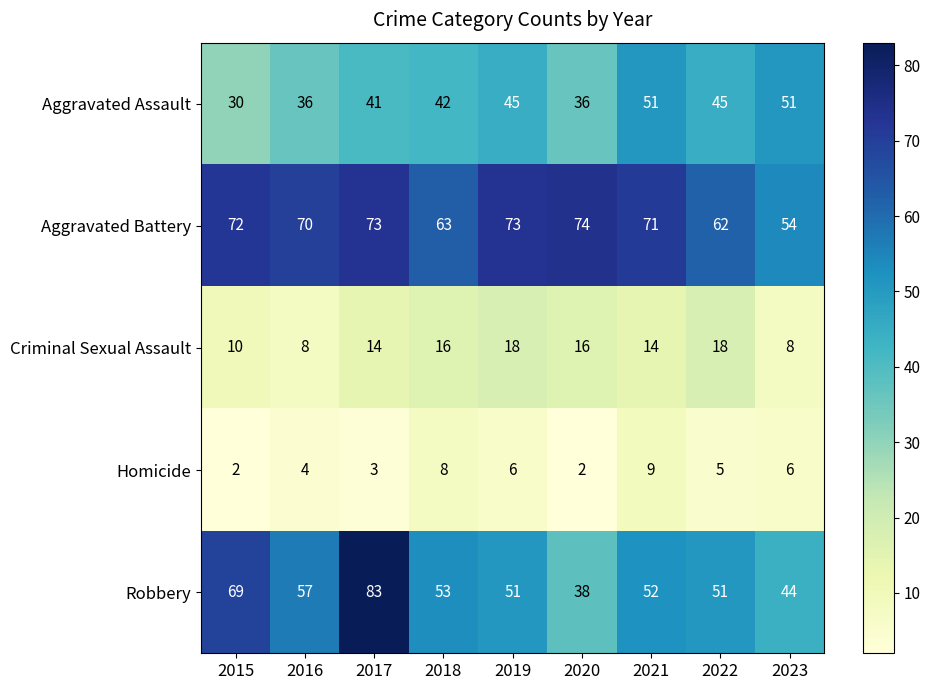

What is the difference between the Homicide values at 2020 and 2021?

7